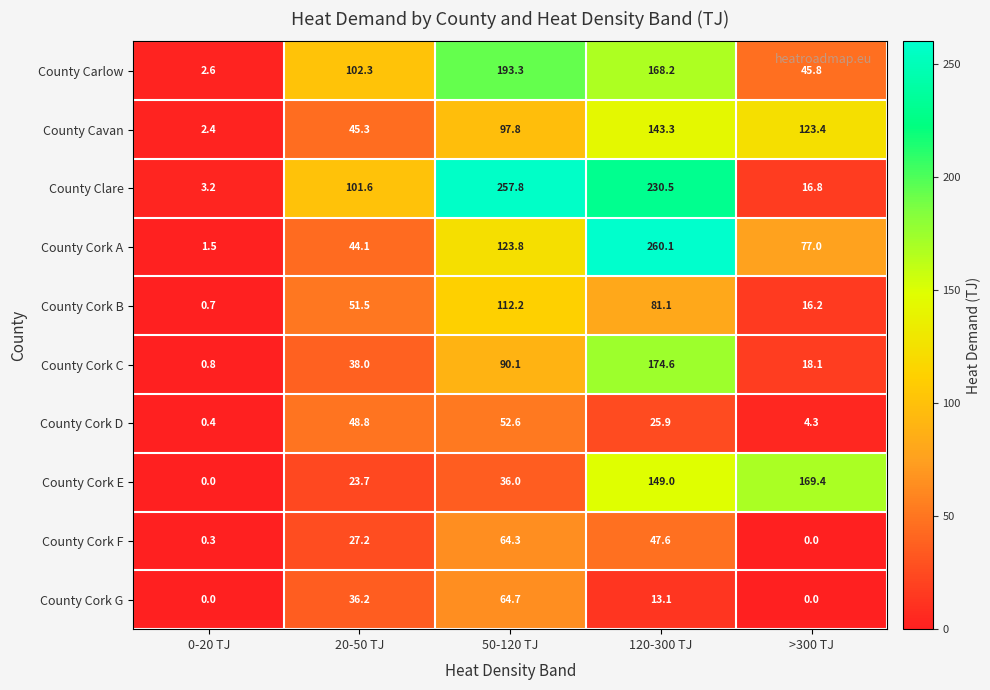

What is the maximum value shown in the chart?

260.1